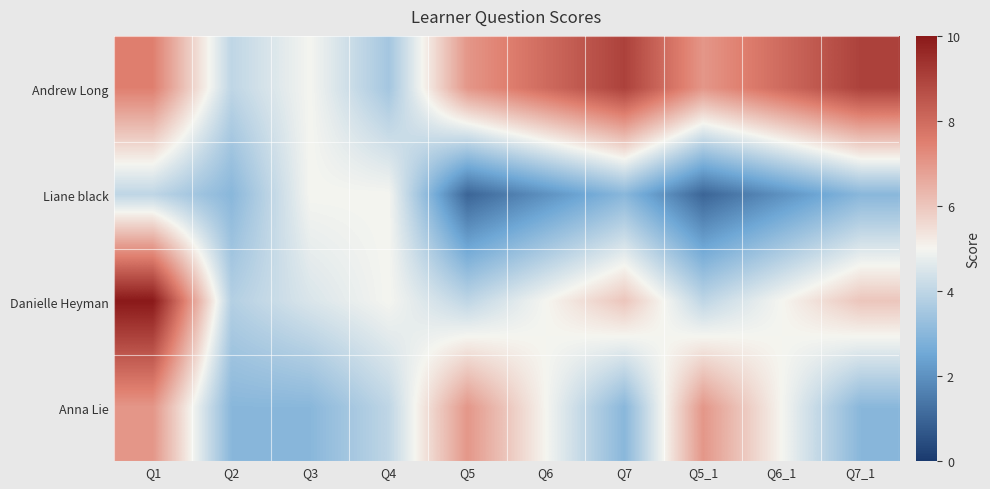

Which label corresponds to the largest value in the chart?

Q1